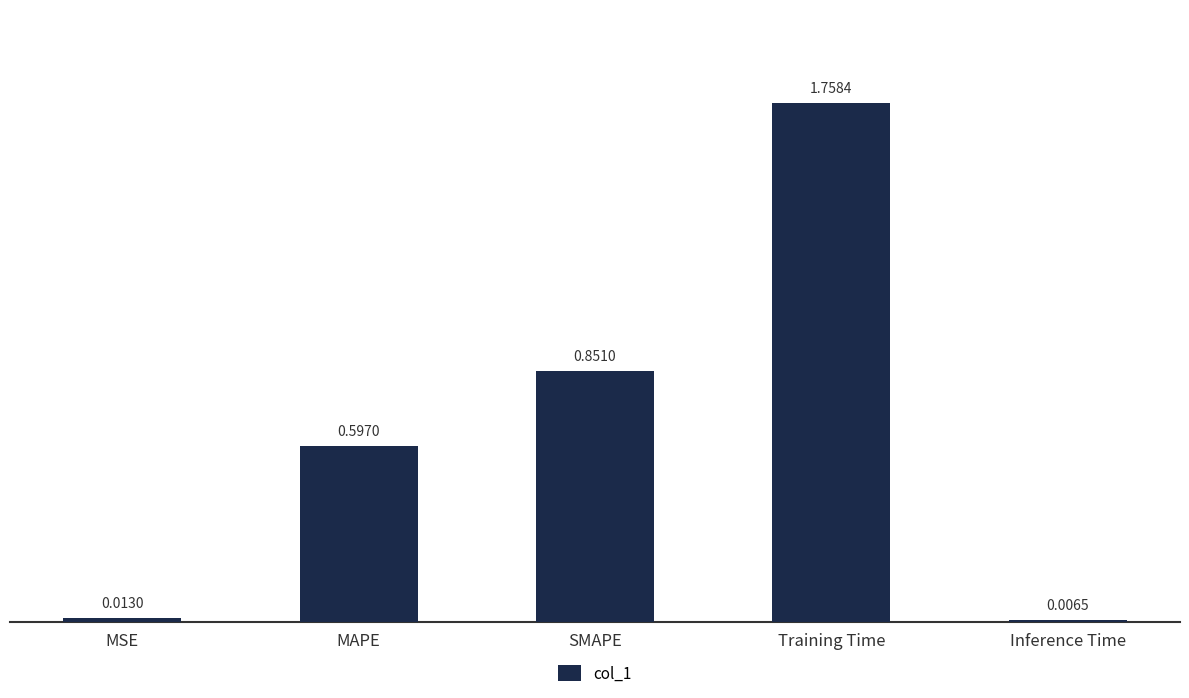

What is the label of the 4th bar from the left?

Training Time